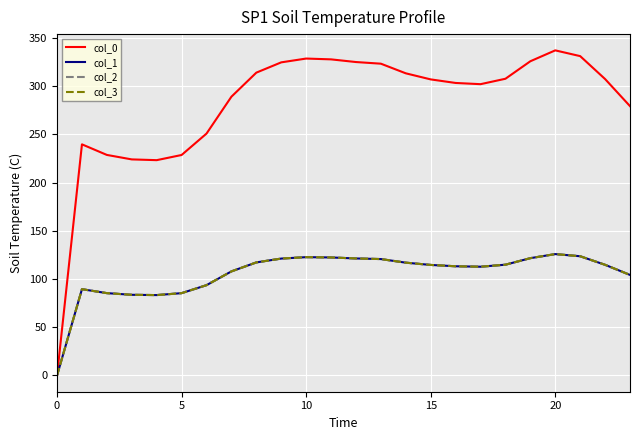

Does the chart display data point markers on the line(s)?

No